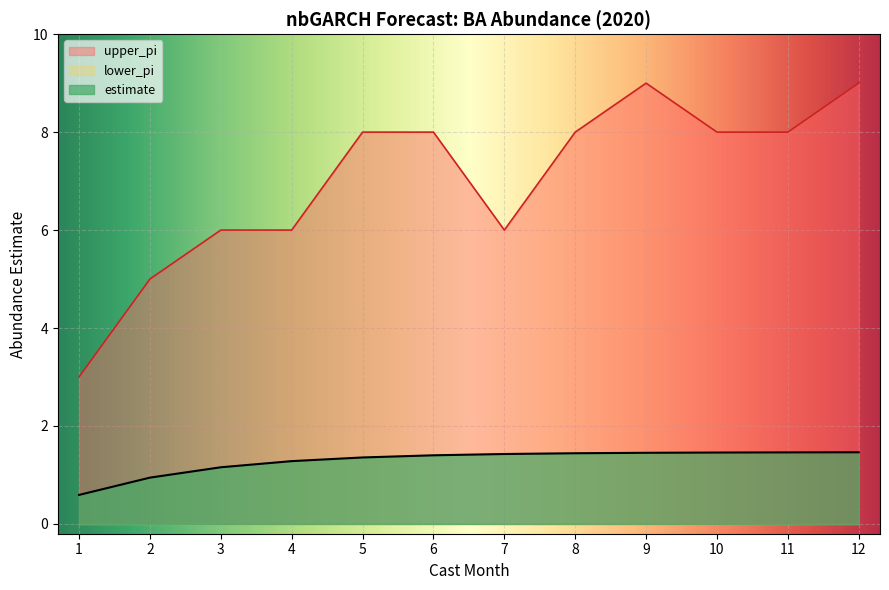

What is the value of the estimate point at the 4th from the left?

1.3